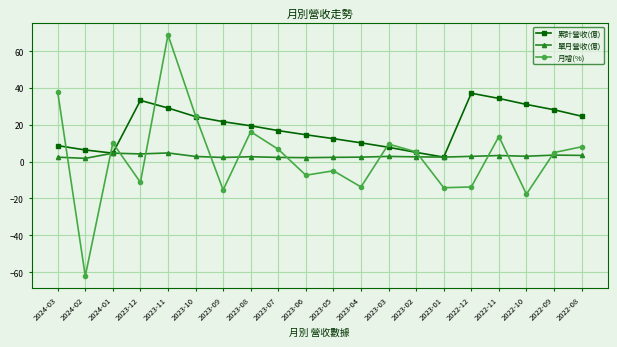

What is the value of the 月增(%) point at the 13th from the left?

9.5